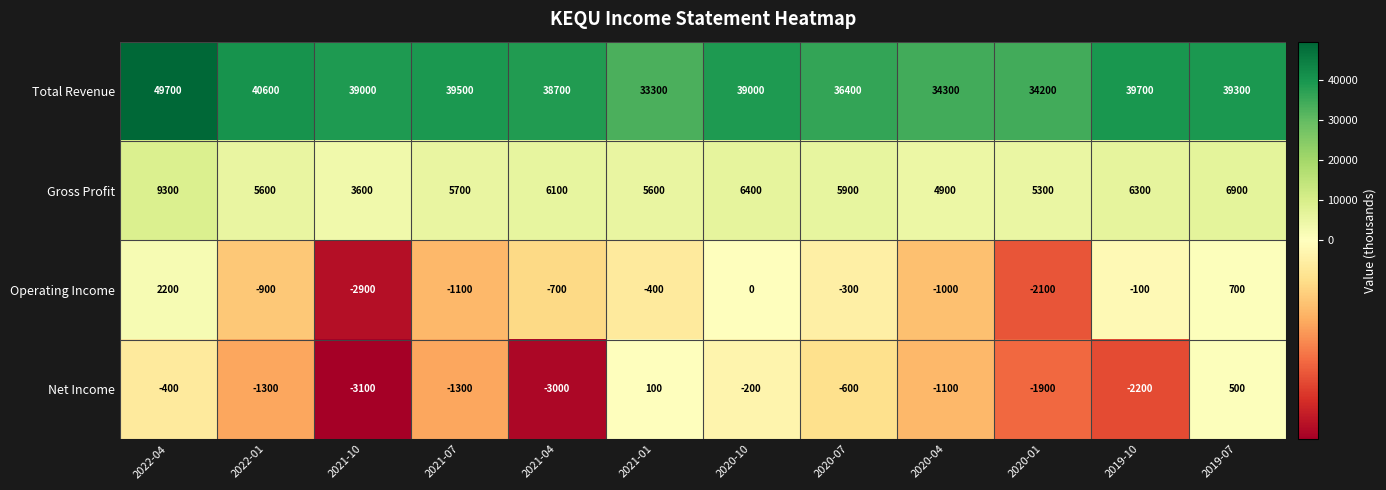

What is the difference between the maximum and minimum values in the Net Income series?

3600